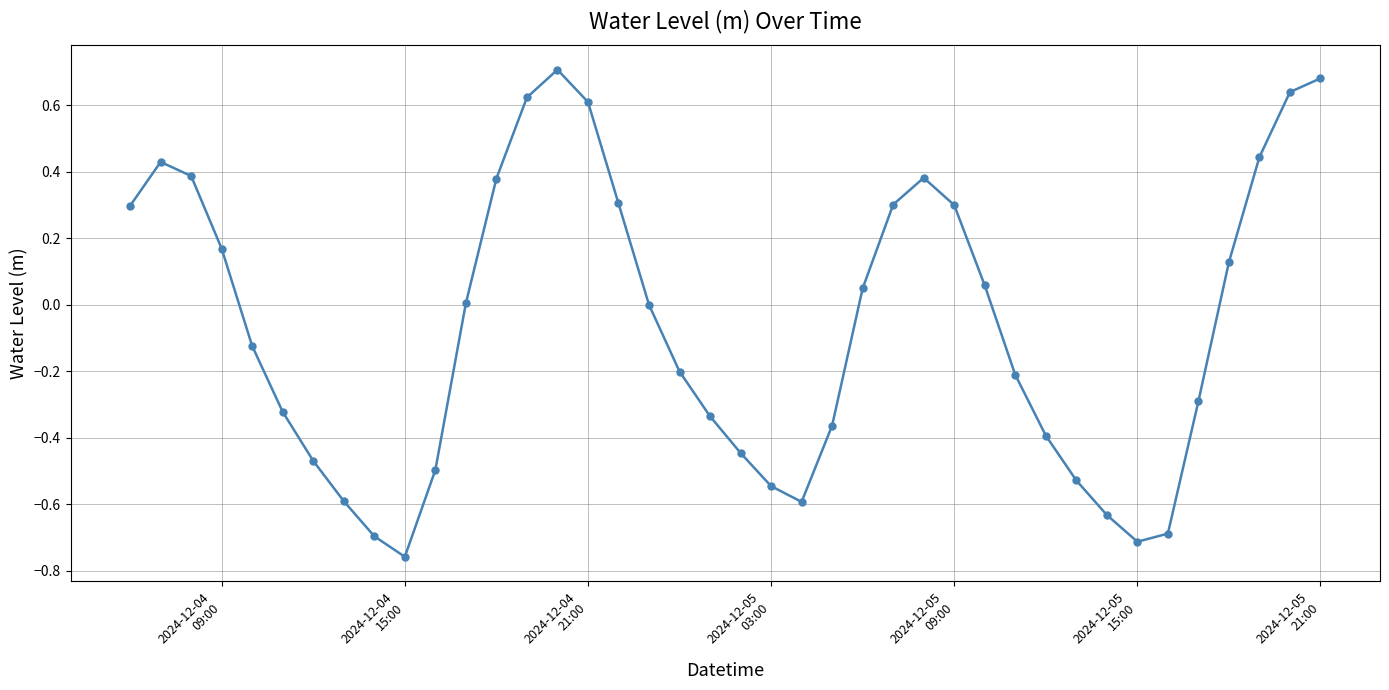

How many points are lower than both their immediate neighbors (excluding endpoints)?

3